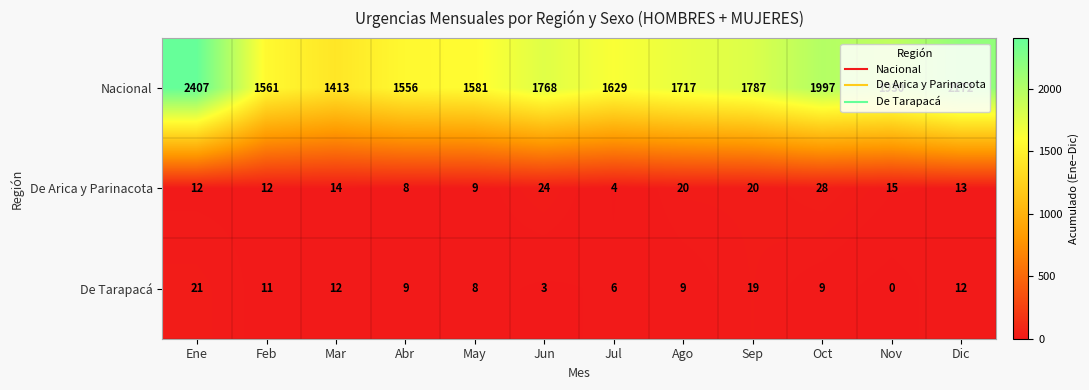

At how many categories does at least one series exceed 429?

12